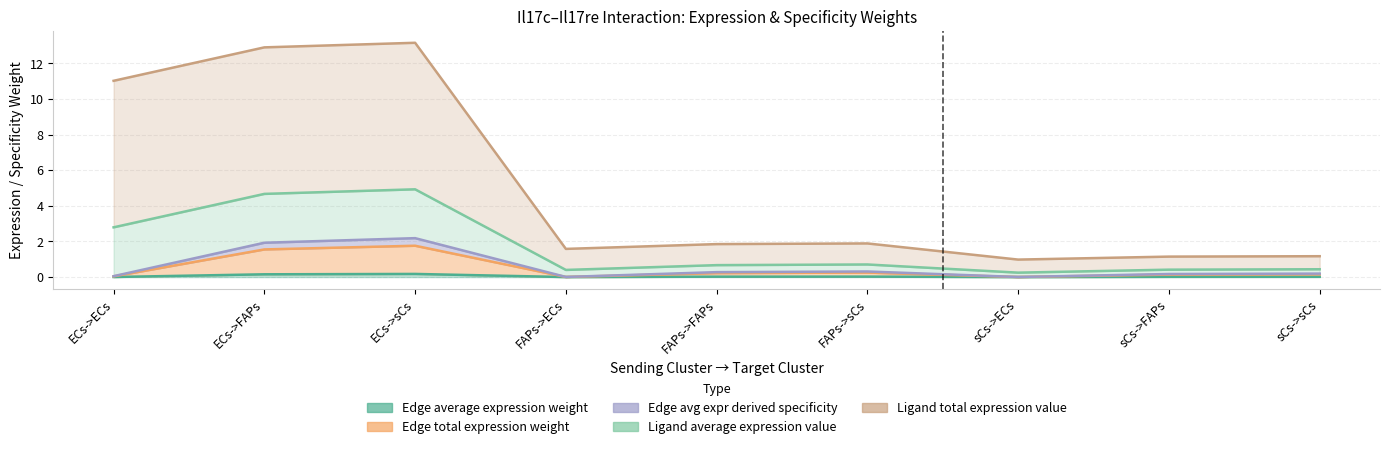

True or false: Edge total expression weight has more than 2 points higher than both neighbors.

False